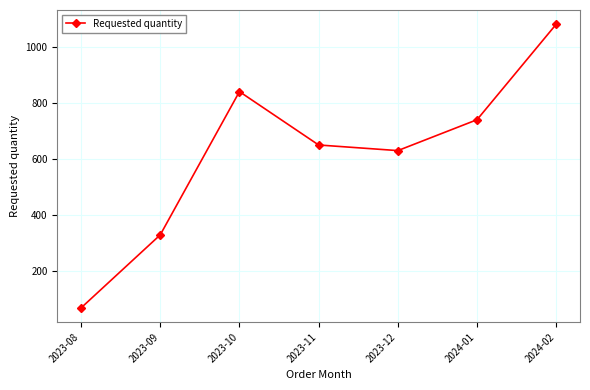

How many distinct data groups are displayed?

1